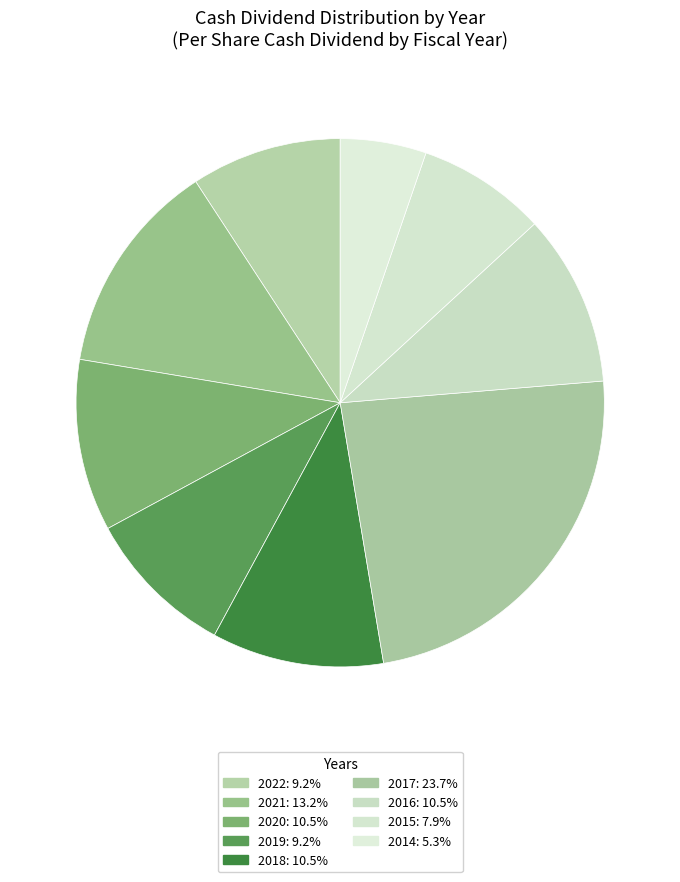

Count the number of slices in the pie.

9